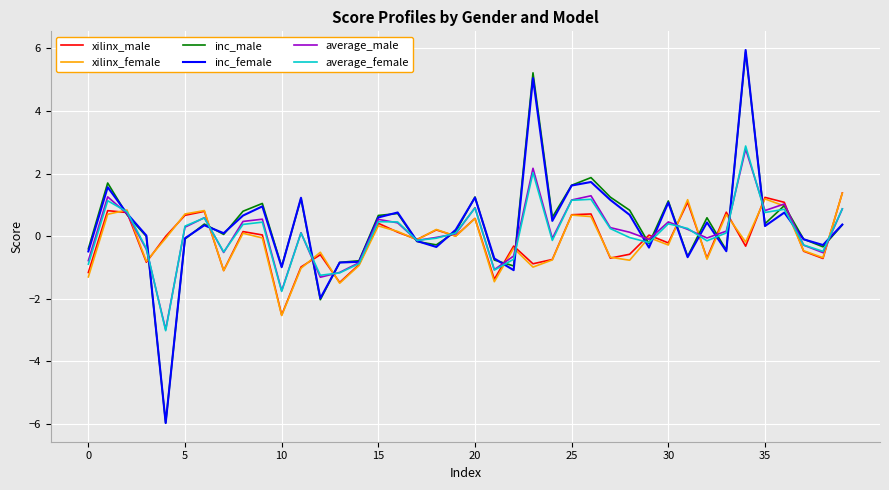

What is the minimum value for inc_male?

-6.0